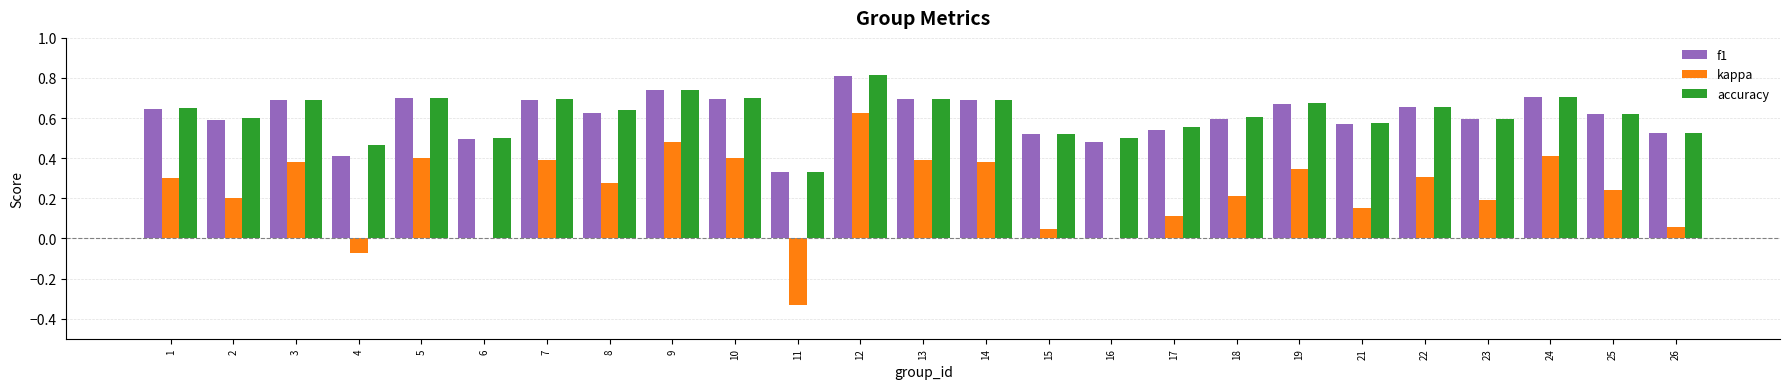

What is the total value across all series at 10?

1.8